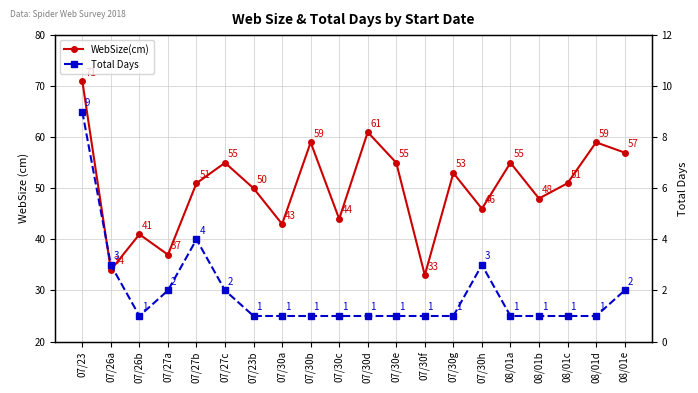

Reading right to left, list all the values displayed in this chart.

WebSize(cm): 57	59	51	48	55	46	53	33	55	61	44	59	43	50	55	51	37	41	34	71
Total Days: 2	1	1	1	1	3	1	1	1	1	1	1	1	1	2	4	2	1	3	9